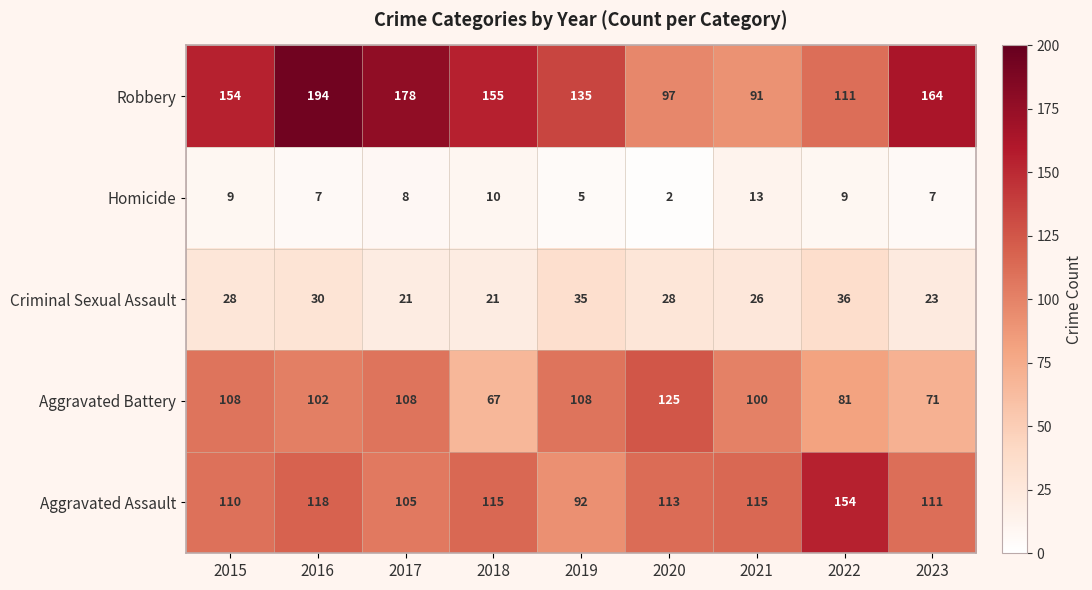

True or false: Homicide has a value of 3 at 2020.

False